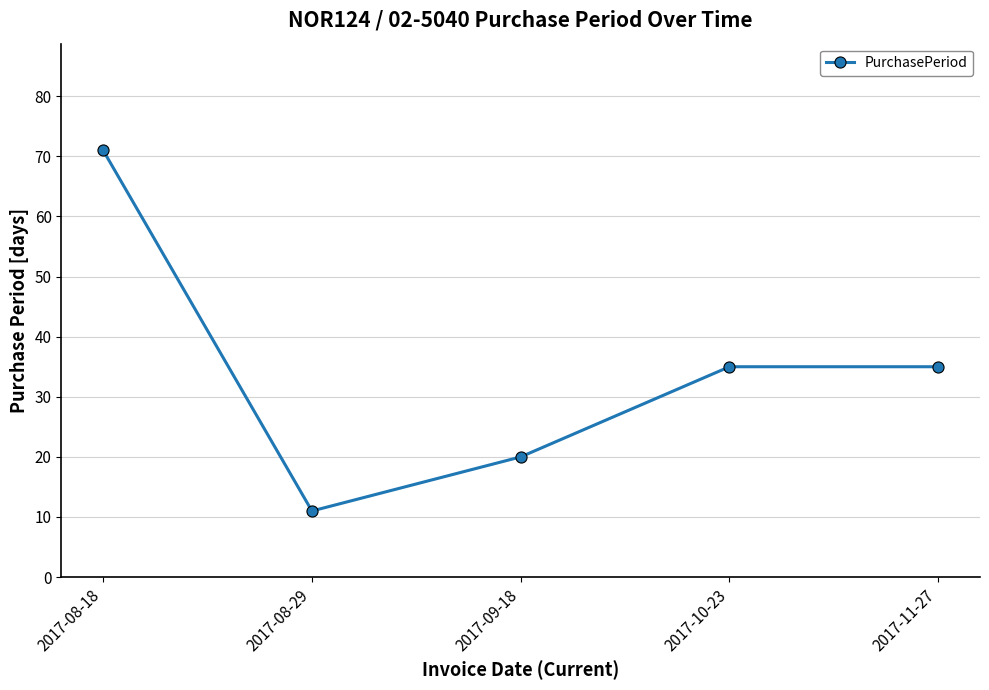

What is the label of the 4th point from the left?

2017-10-23